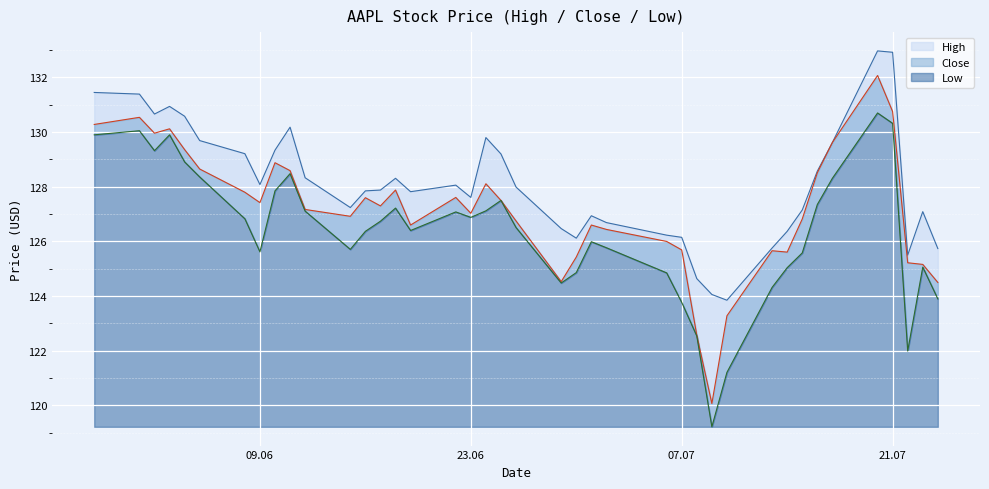

Which series has the widest spread of values?

Close